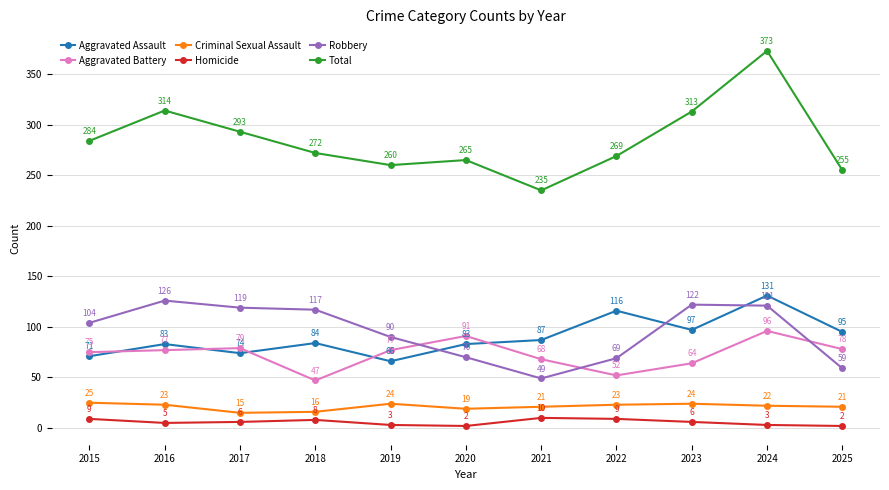

True or false: Aggravated Assault and Criminal Sexual Assault cross at least once.

False